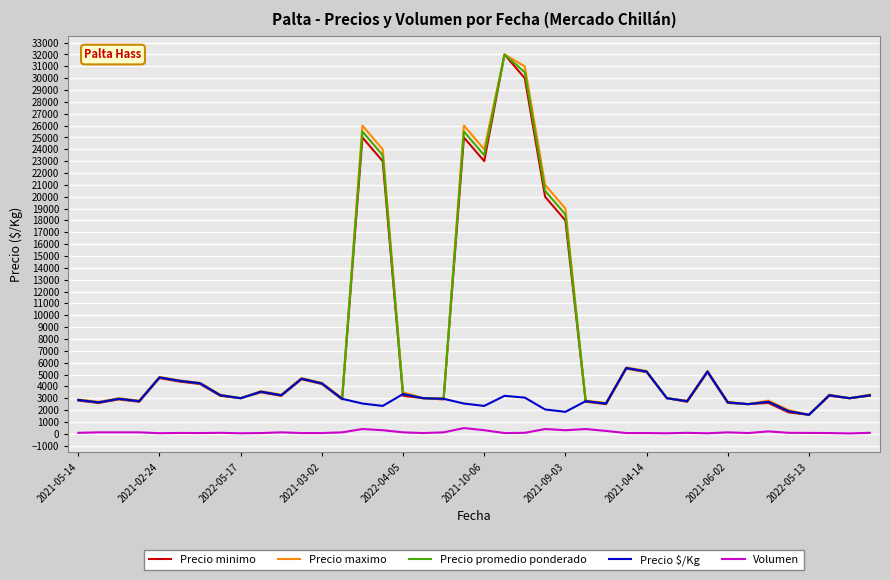

Is this an area chart (filled region under the line)?

No